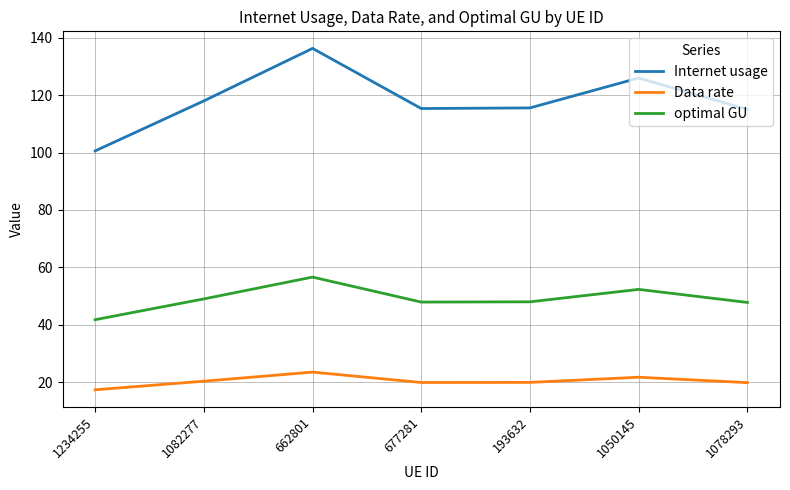

In optimal GU, how many points are lower than both neighbors (excluding endpoints)?

1